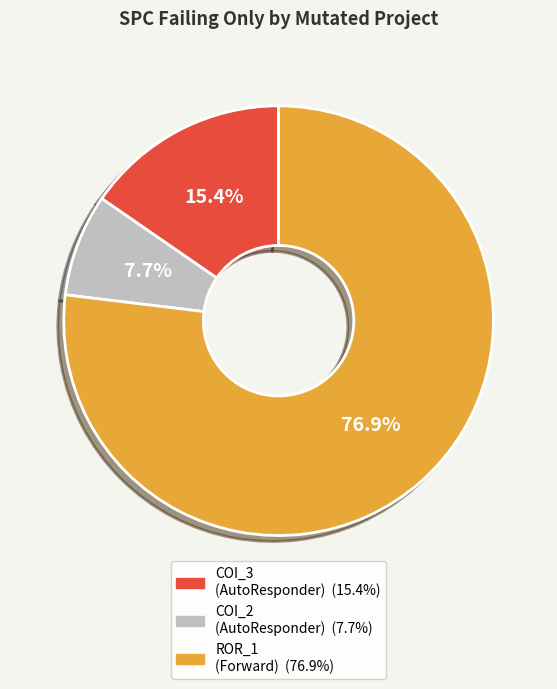

Is there any slice that represents more than half of the pie?

Yes